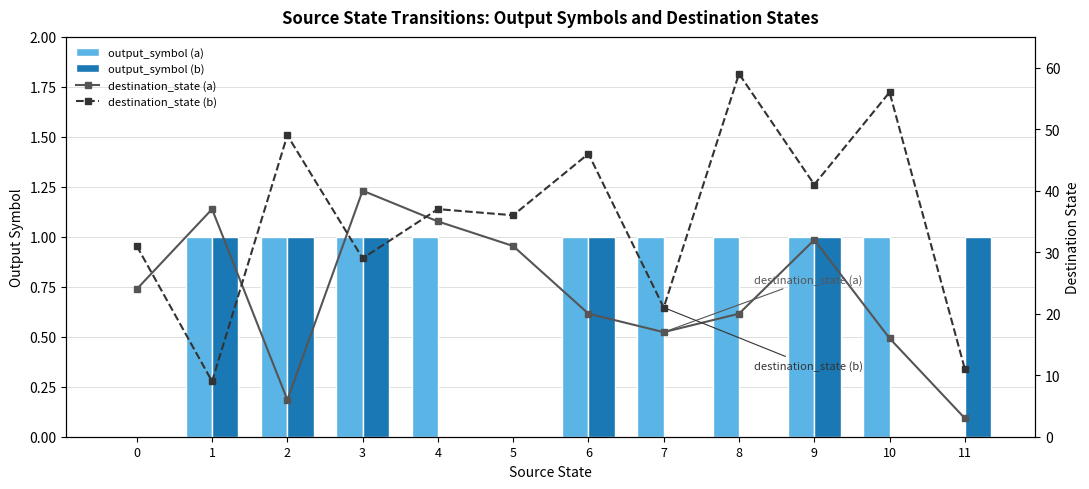

Where is destination_state (b) nearest to the value 34?

5